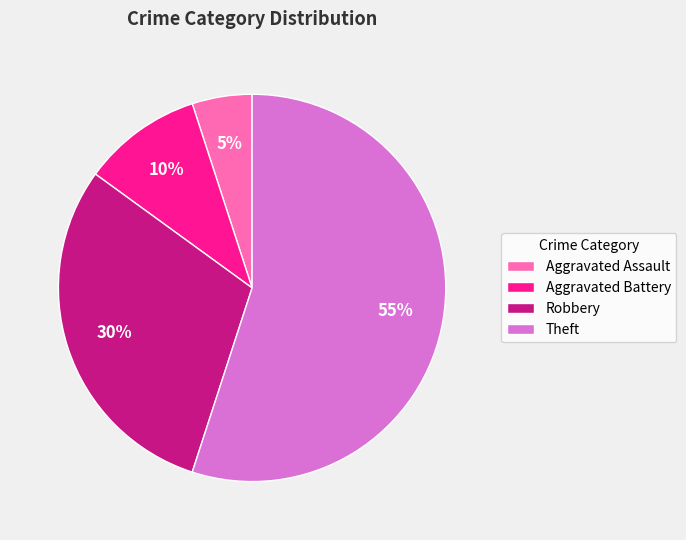

Rank the categories by value from lowest to highest.

Aggravated Assault, Aggravated Battery, Robbery, Theft